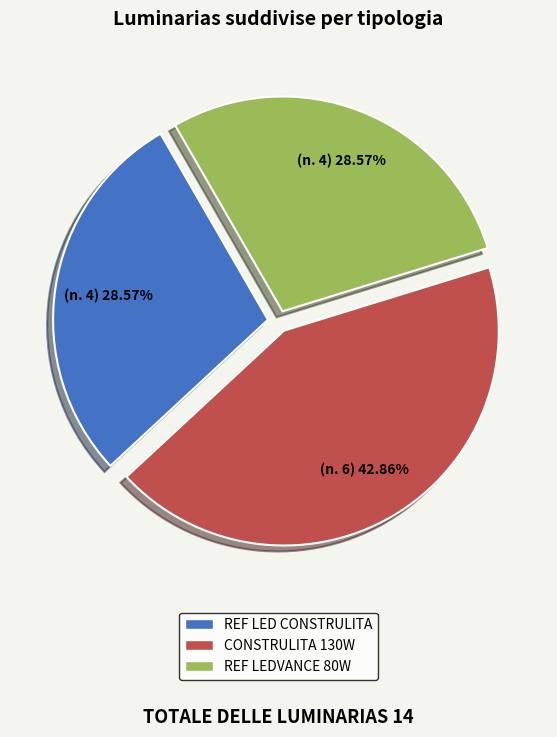

Which has a higher value, CONSTRULITA 130W or REF LEDVANCE 80W?

CONSTRULITA 130W